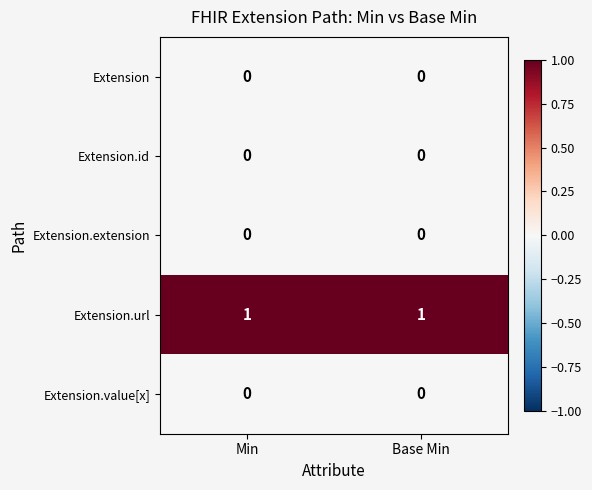

The value of Extension.extension at Min is 0. True or false?

True